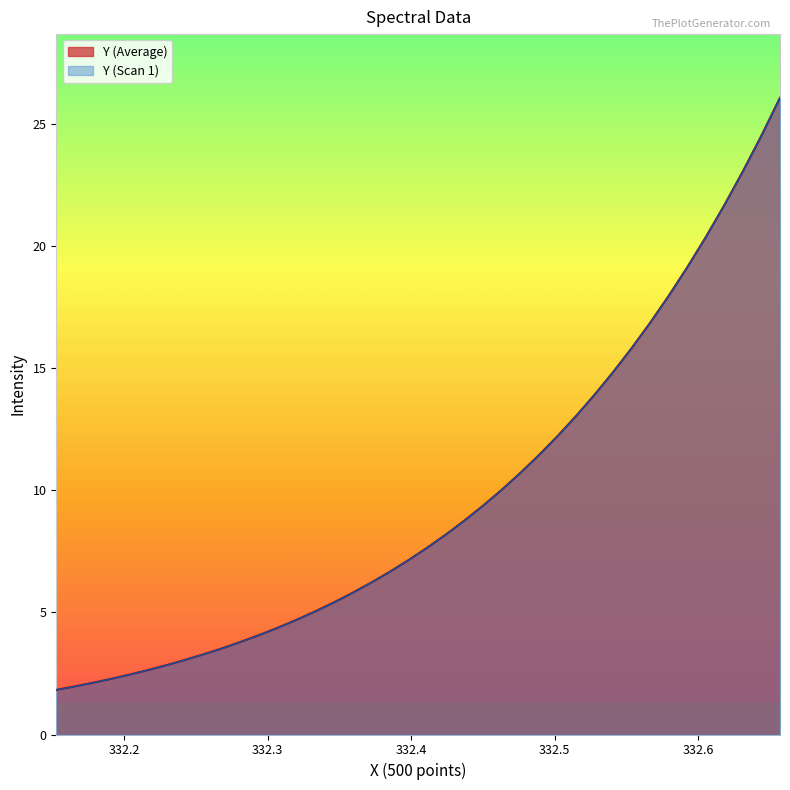

True or false: Y (Average) and Y (Scan 1) cross at least once.

False